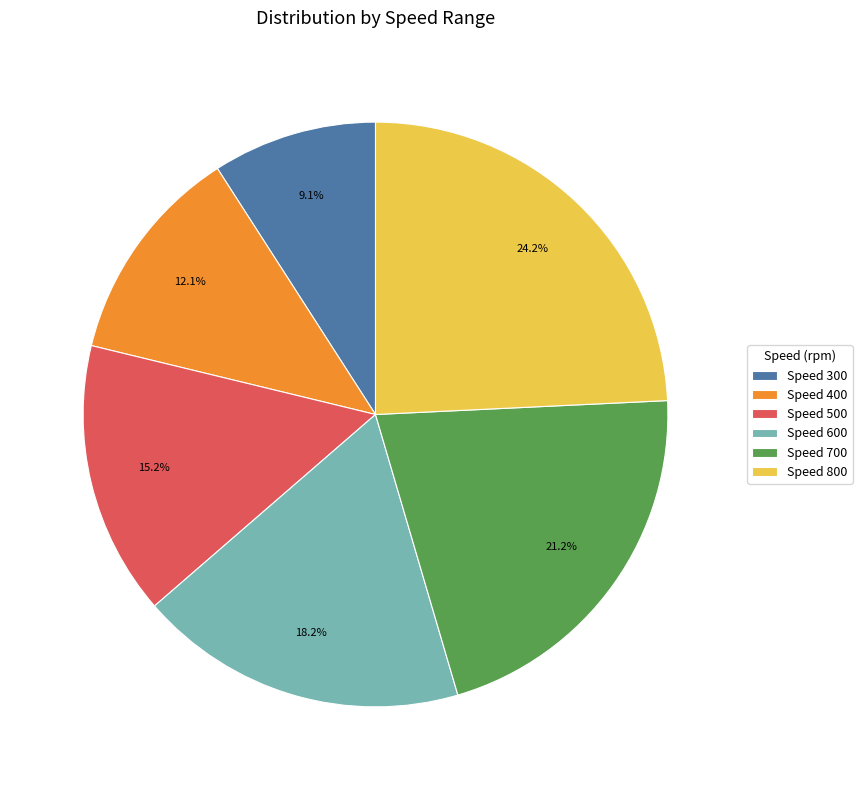

What is the largest slice in the pie chart?

Speed 800